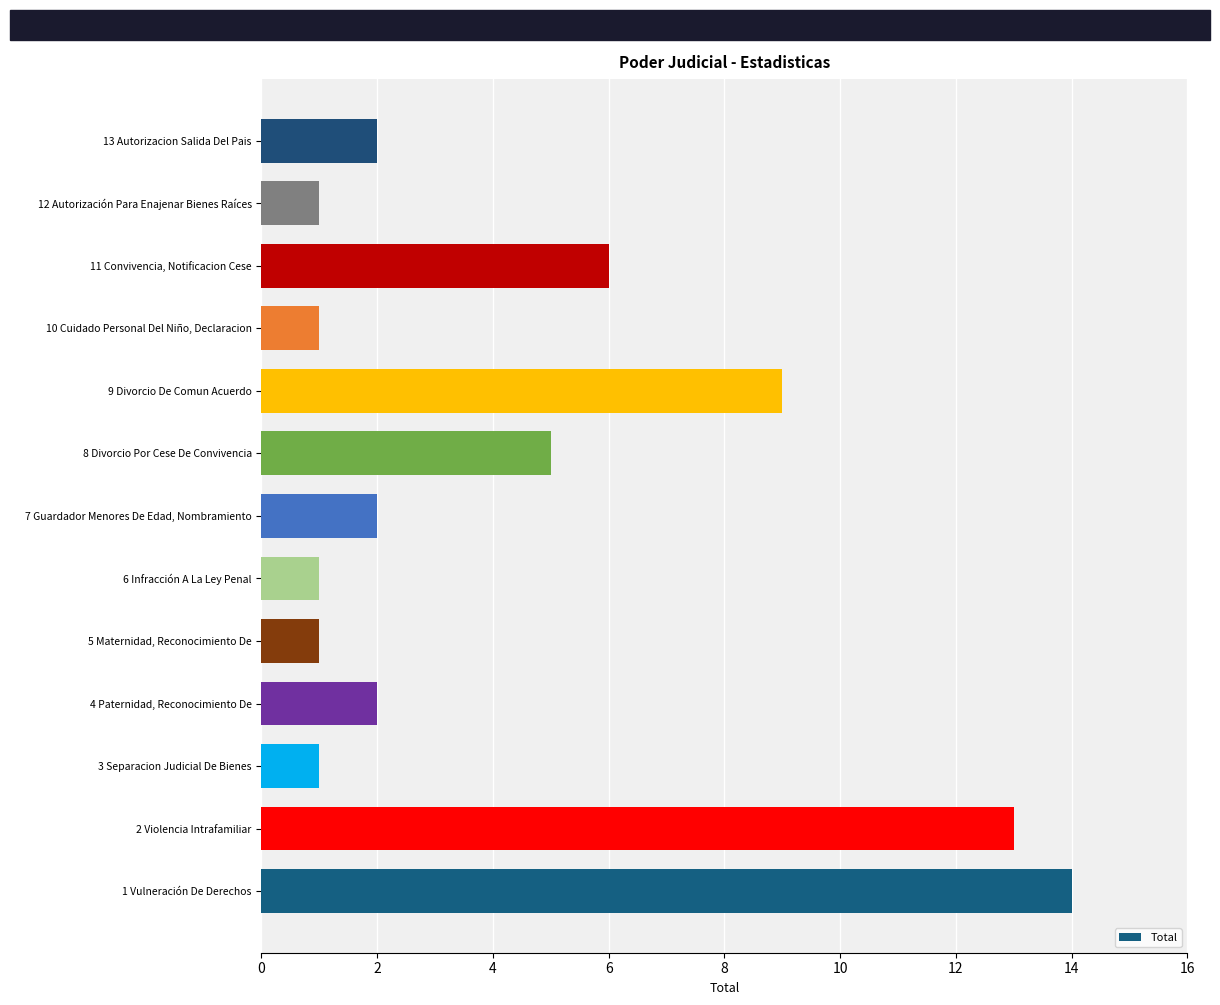

What is the smallest value displayed?

1